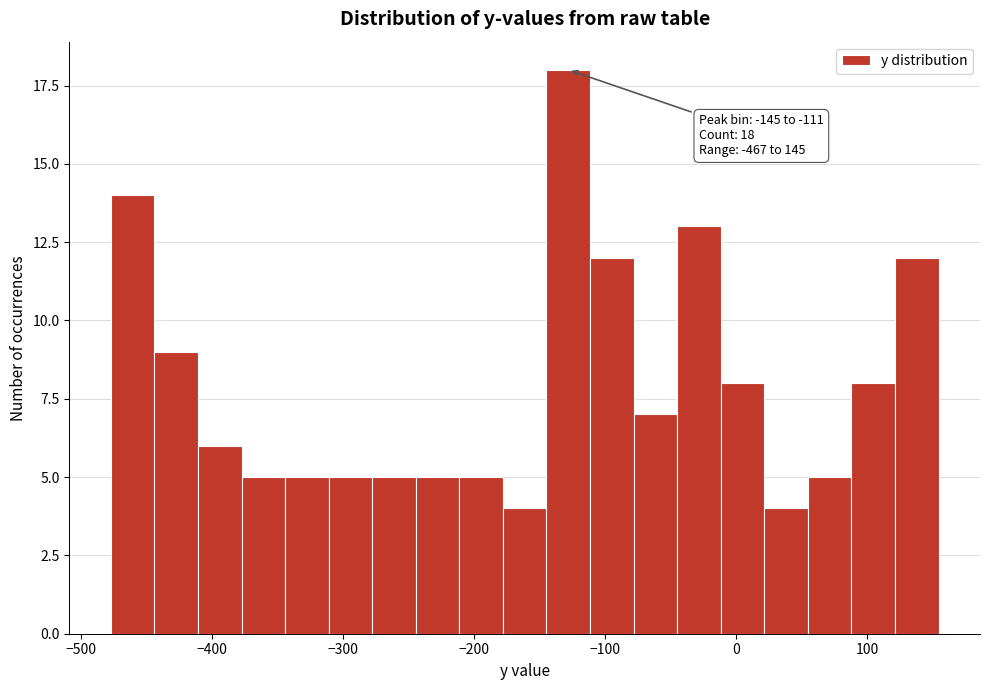

Read against the x-axis, roughly where is the centre of the tallest bar?

-130